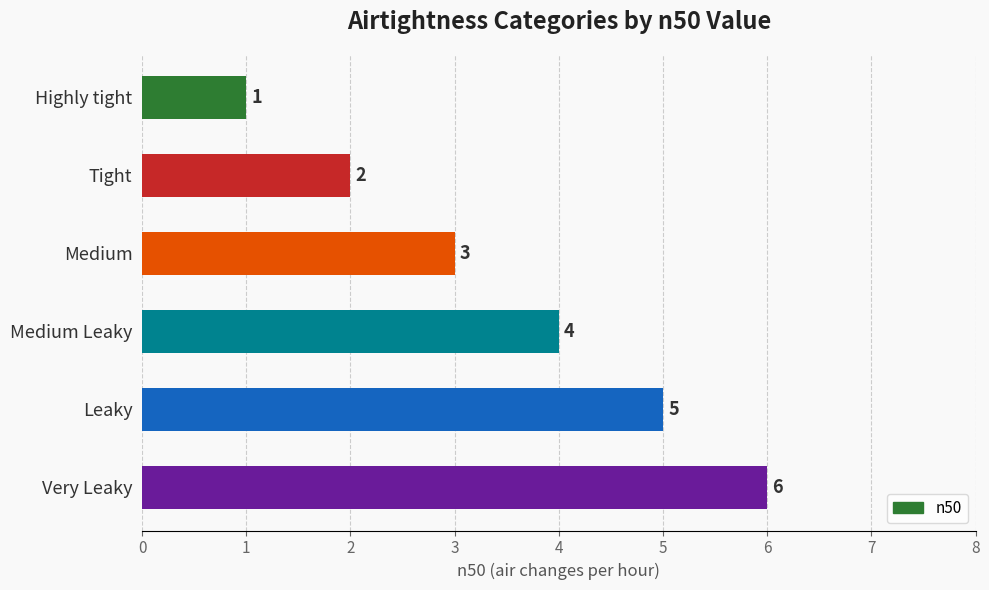

How many values are below 4?

3